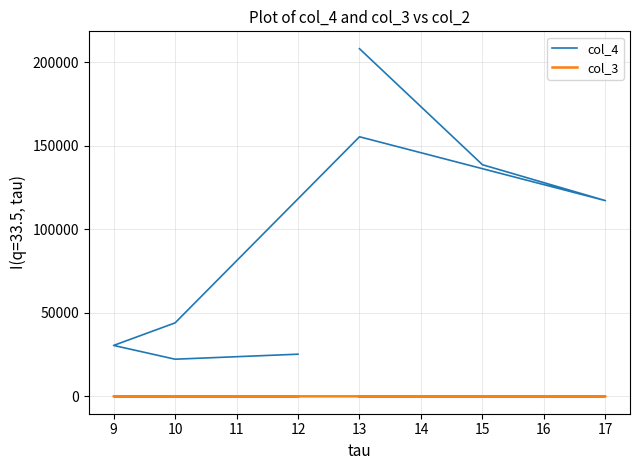

Rank the series at 13 from highest to lowest value.

col_4, col_3